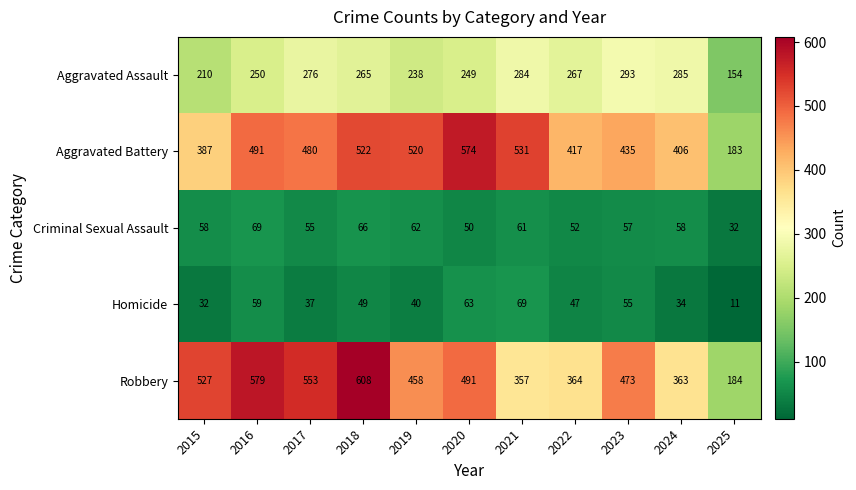

At which category does the chart reach its peak across all series?

2018